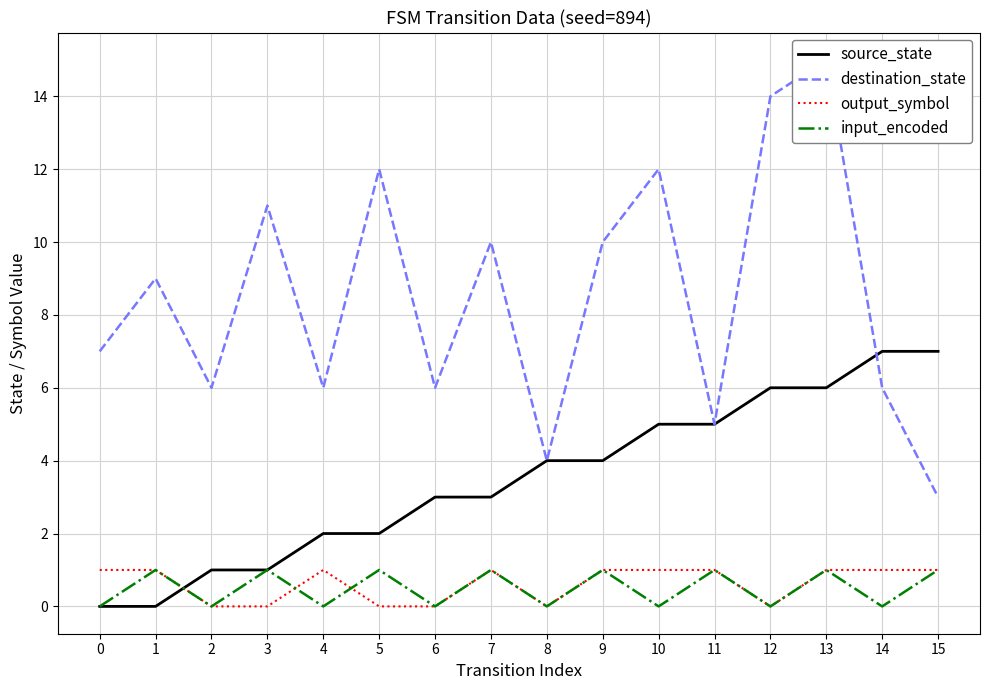

Which series has the largest total across all categories?

destination_state